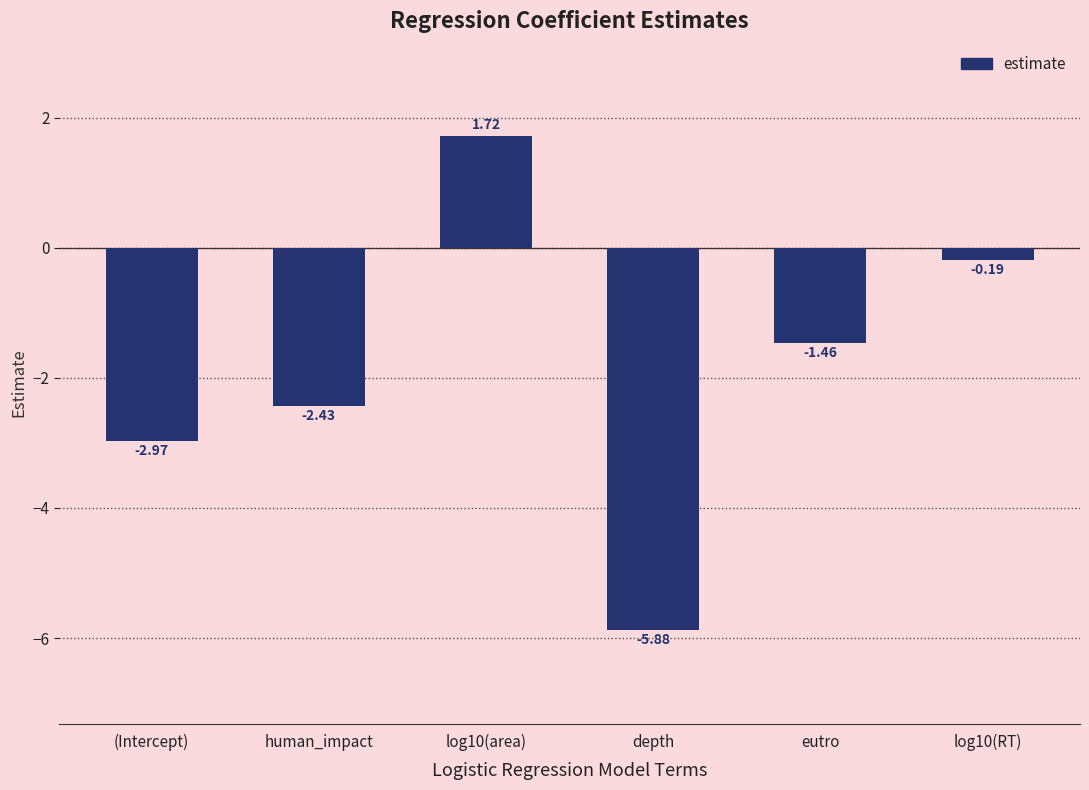

Count the number of data series in this chart.

1